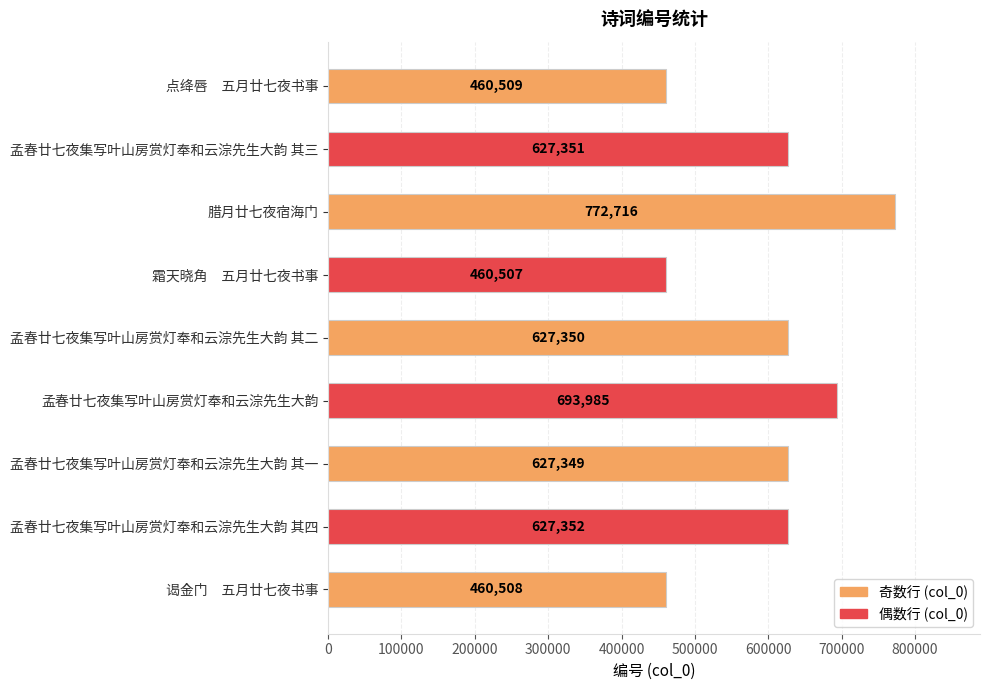

The chart shows a value of 627352 at 孟春廿七夜集写叶山房赏灯奉和云淙先生大韵 其四. True or false?

True